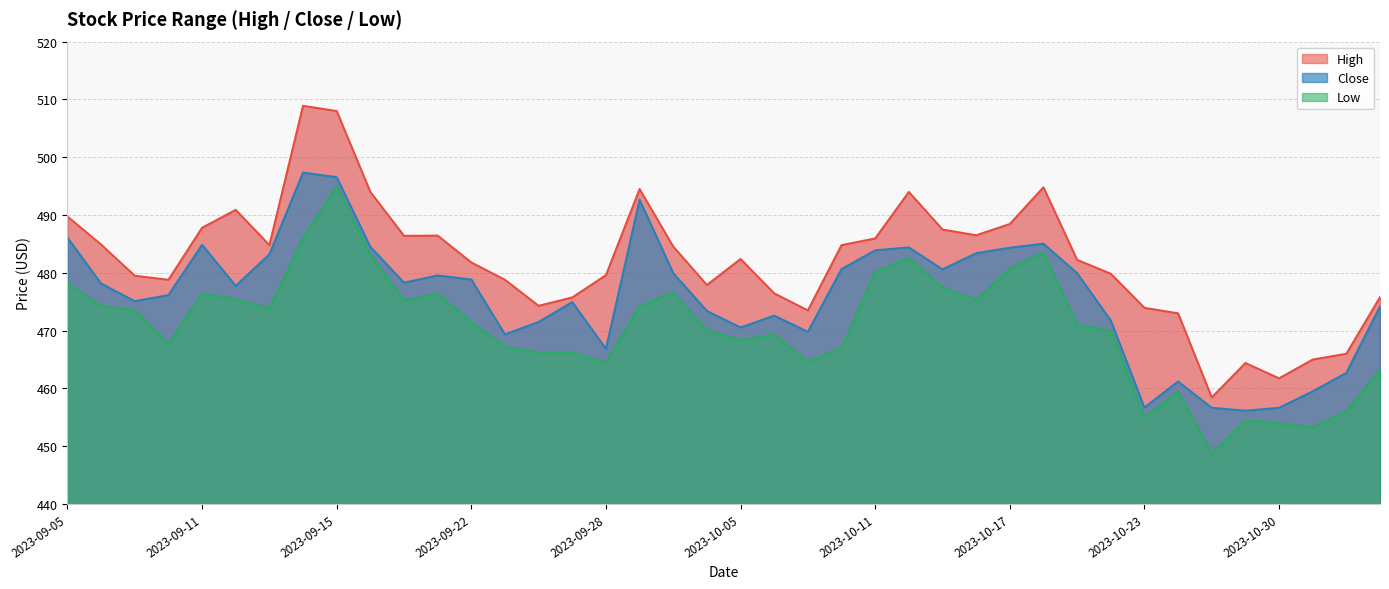

What is the sum of the Low values at 2023-09-18 and 2023-10-18?

966.7